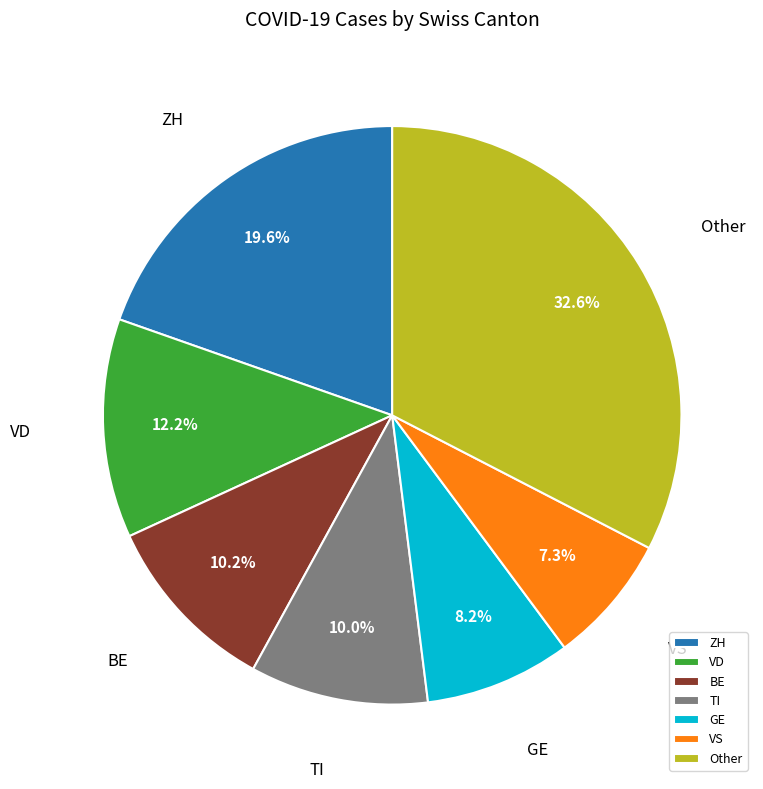

Is GE the majority of the pie?

No